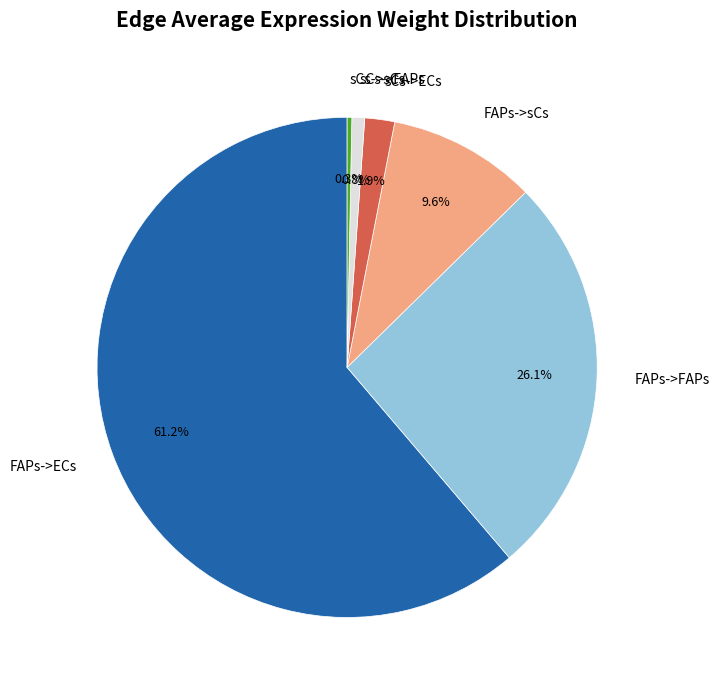

Is there a majority slice in this chart?

Yes